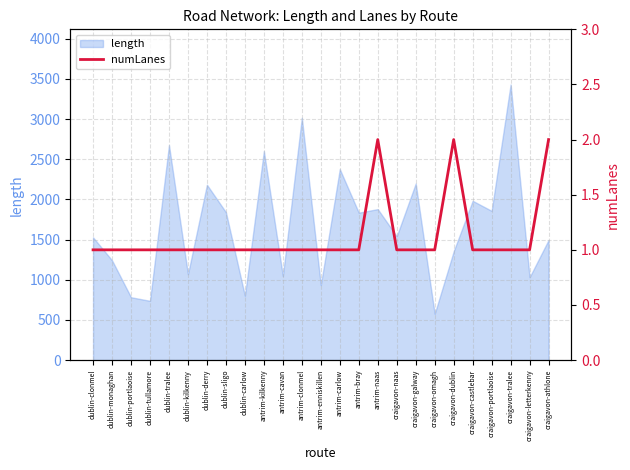

How many data points does each series have?

25